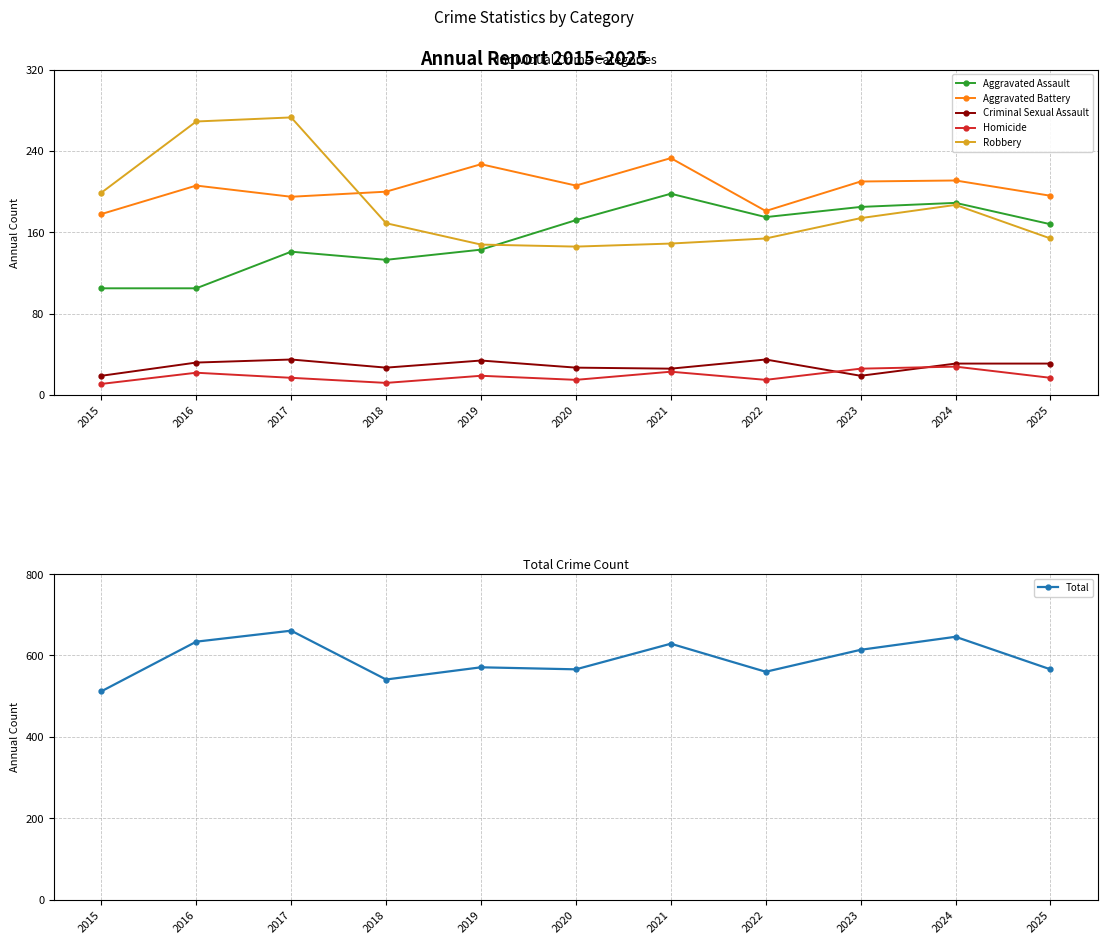

Where is the first local maximum for Homicide?

2016